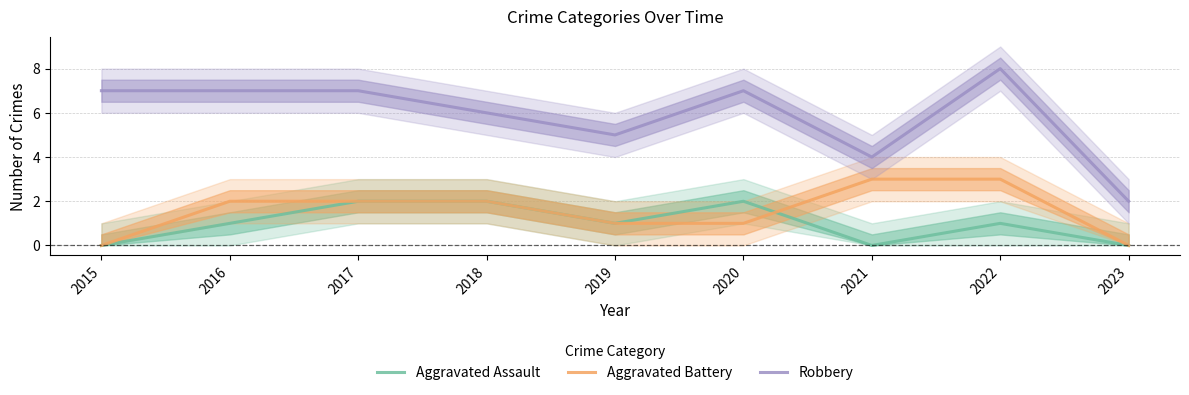

At which category does Robbery reach its first local peak?

2020